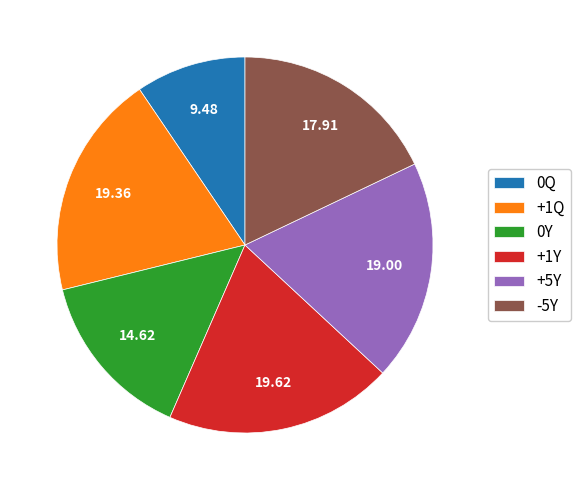

Does any single category account for the majority?

No